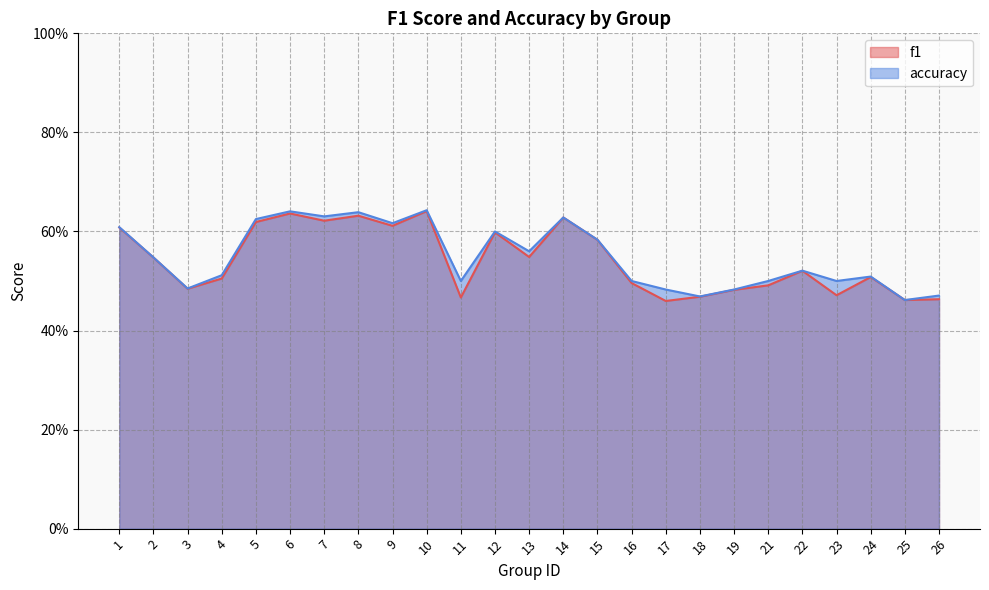

At how many categories does at least one series exceed 0?

25